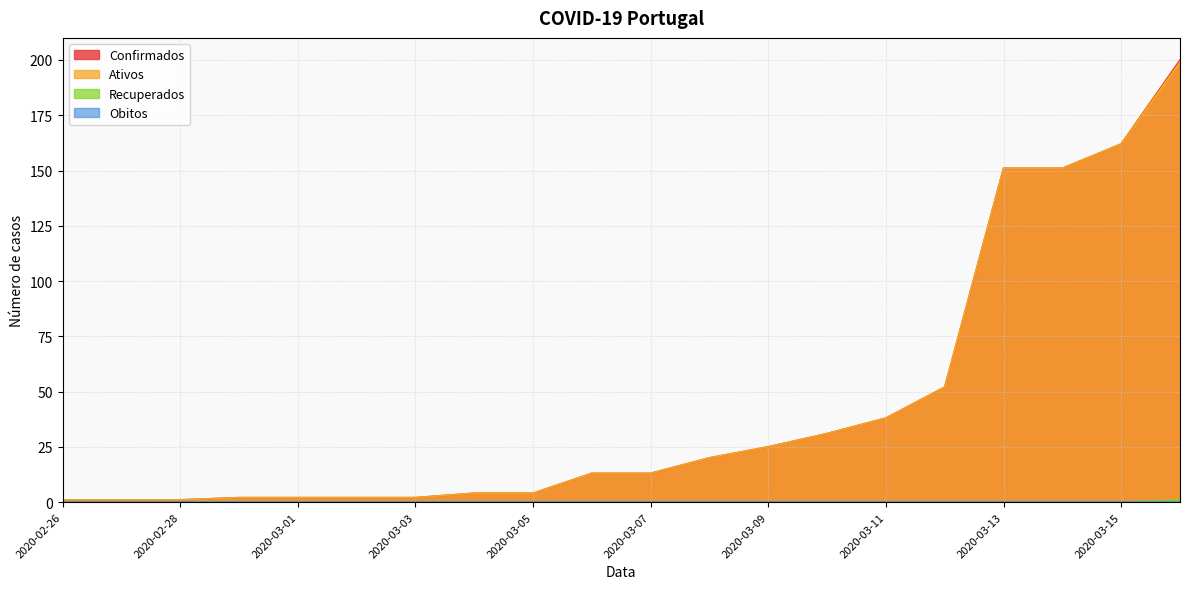

How many positive values does the Recuperados series have?

1